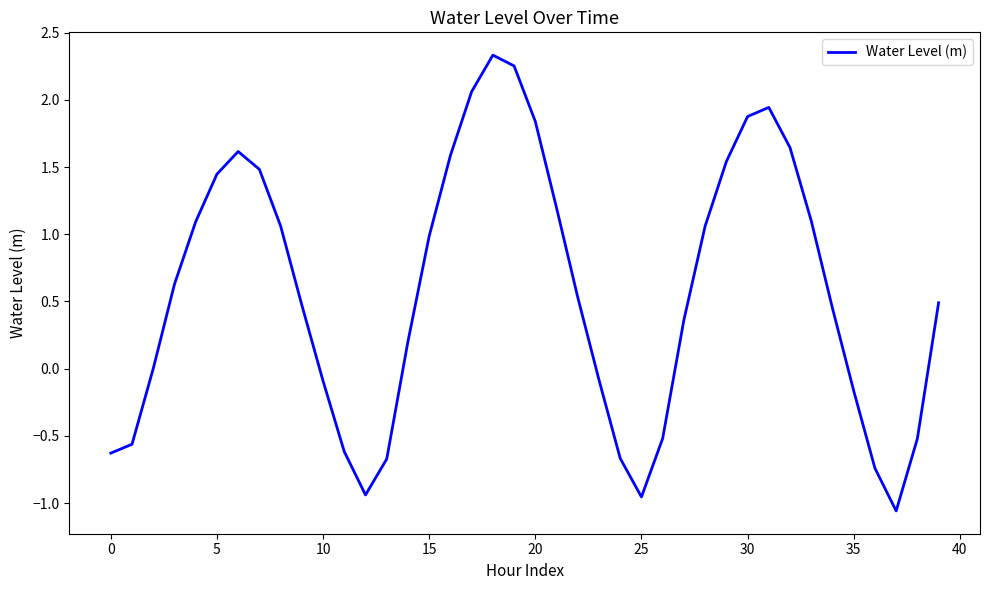

What is the sum of all values?

23.0